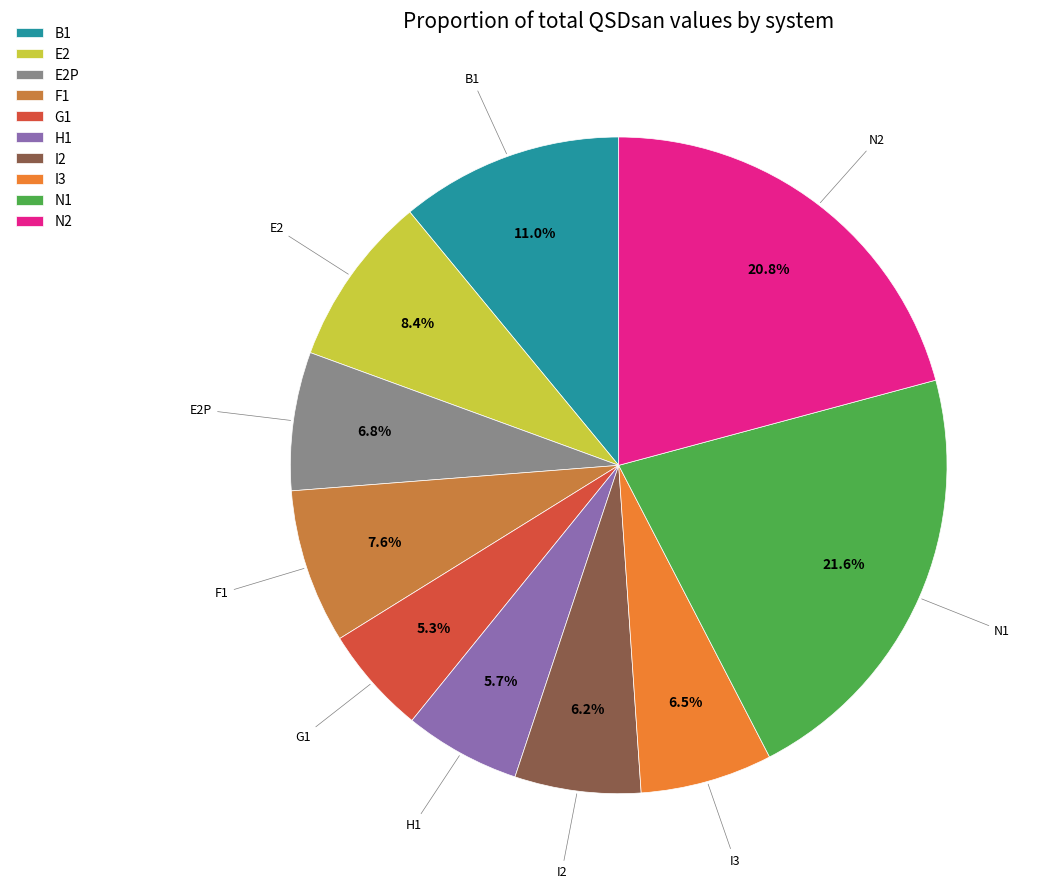

Is it true that E2 is 20% of the pie?

False